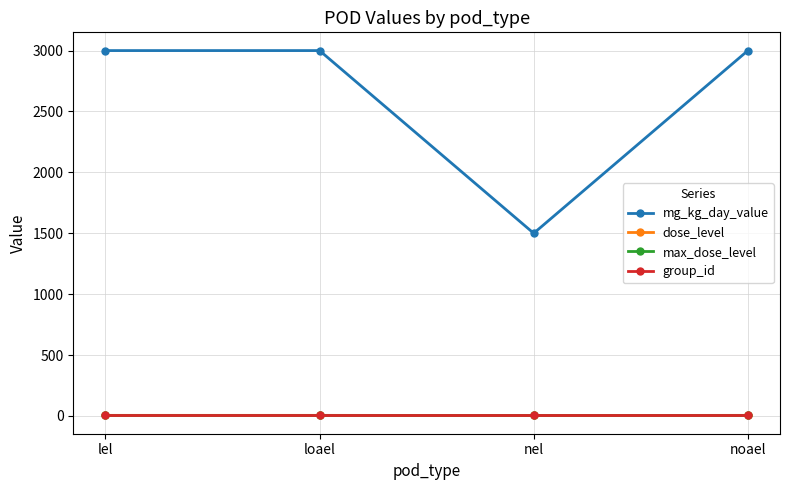

How many series are shown in this chart?

4